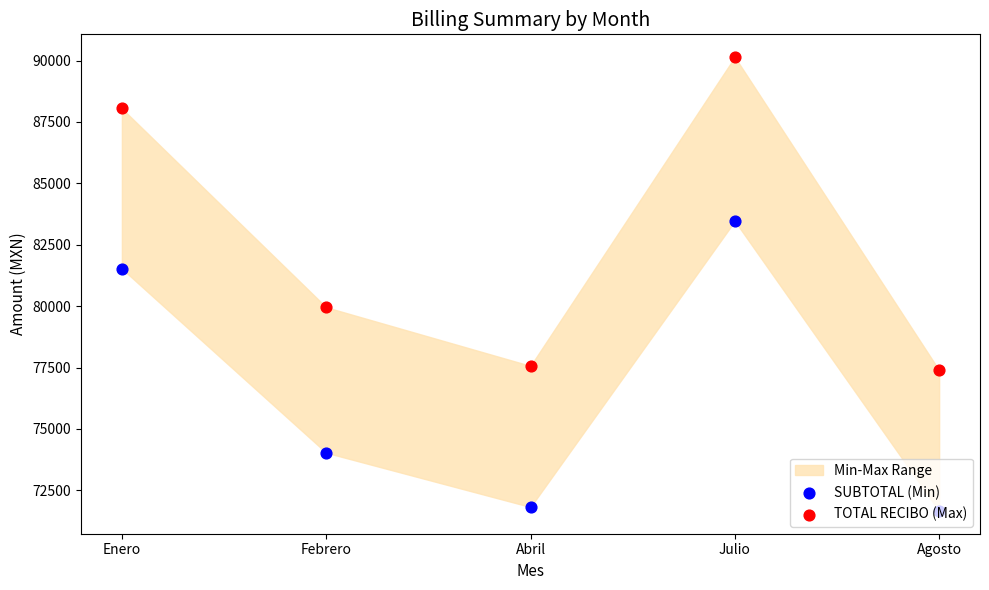

Is the value of TOTAL RECIBO (Max) at Enero greater than the value of SUBTOTAL (Min) at Febrero?

Yes